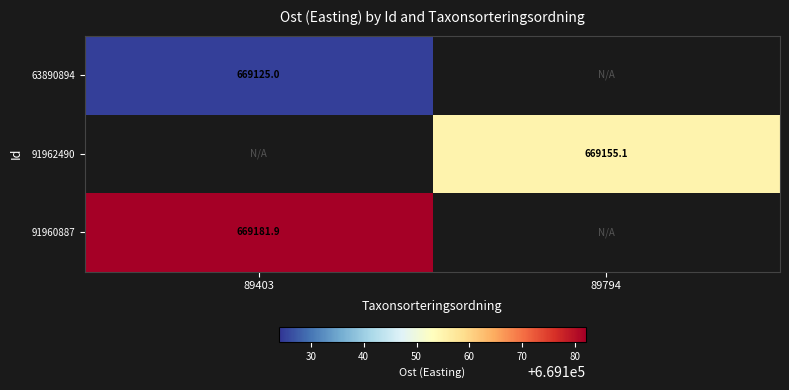

At how many categories does at least one series exceed 669159?

1